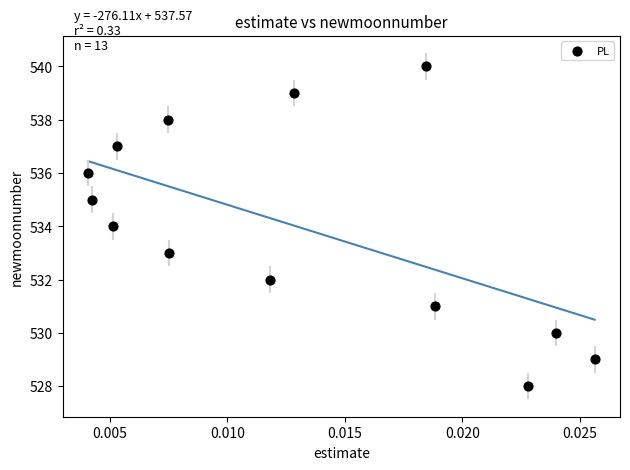

What is the range of Y values (max minus min)?

12